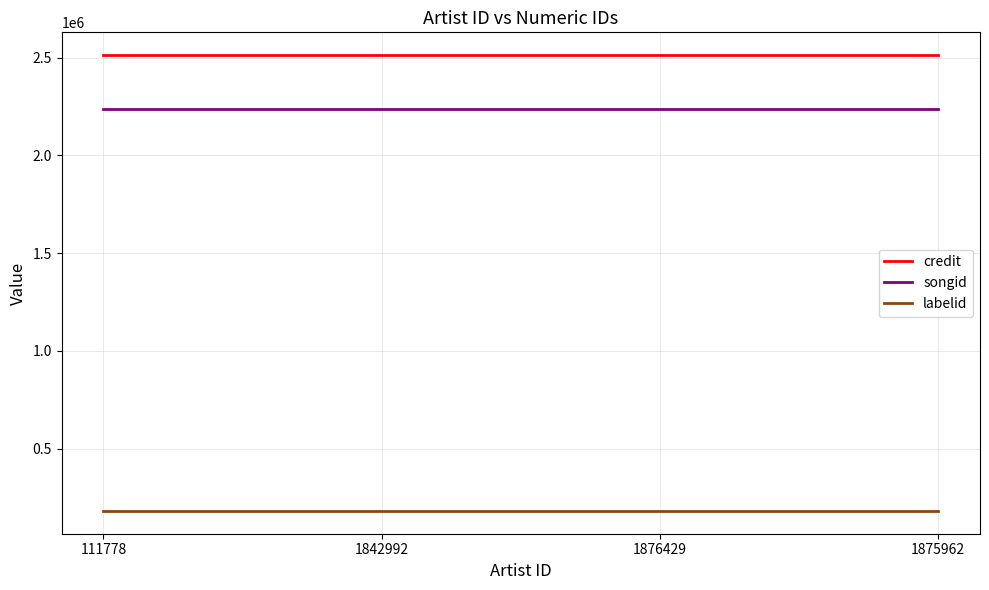

What is the difference between the highest and lowest values at 1875962?

2330709